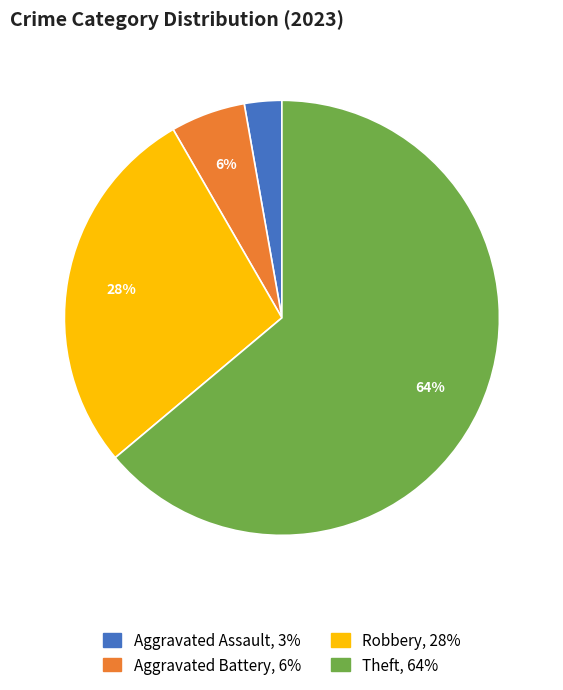

Count the number of slices in the pie.

4